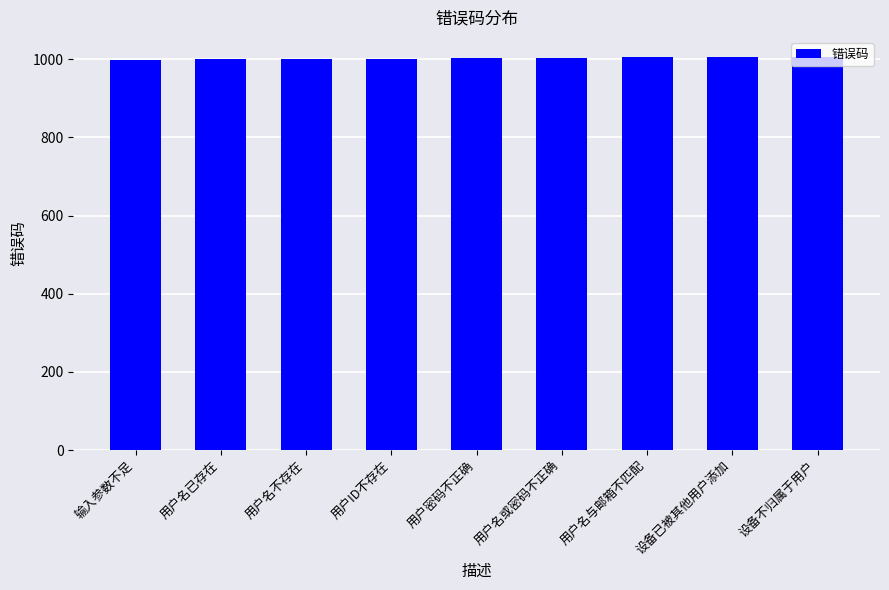

The value at 用户密码不正确 is 1003. True or false?

True